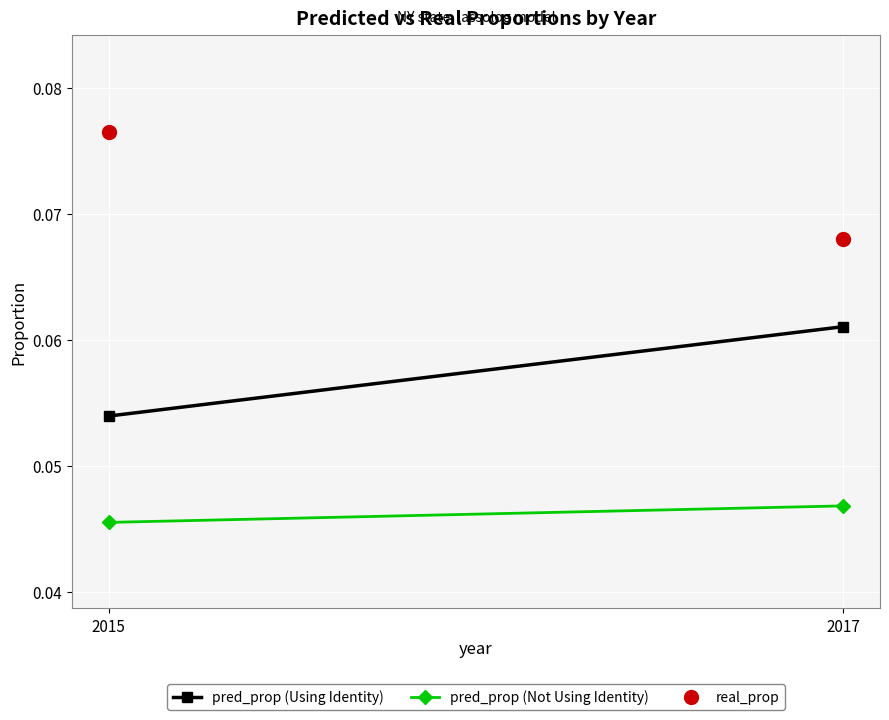

Count the pred_prop (Using Identity) values in the range 0 to 1.

2